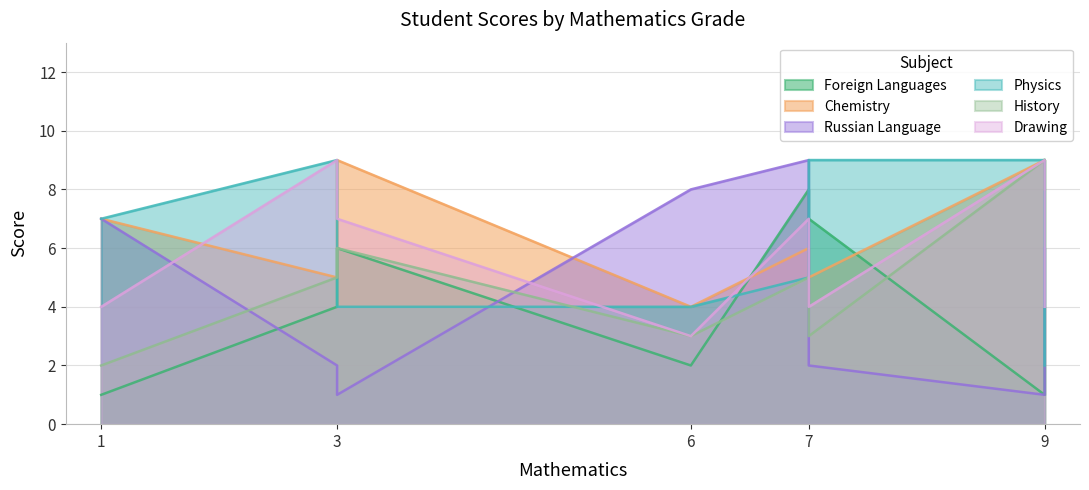

In Foreign Languages, how many points are lower than both neighbors (excluding endpoints)?

2